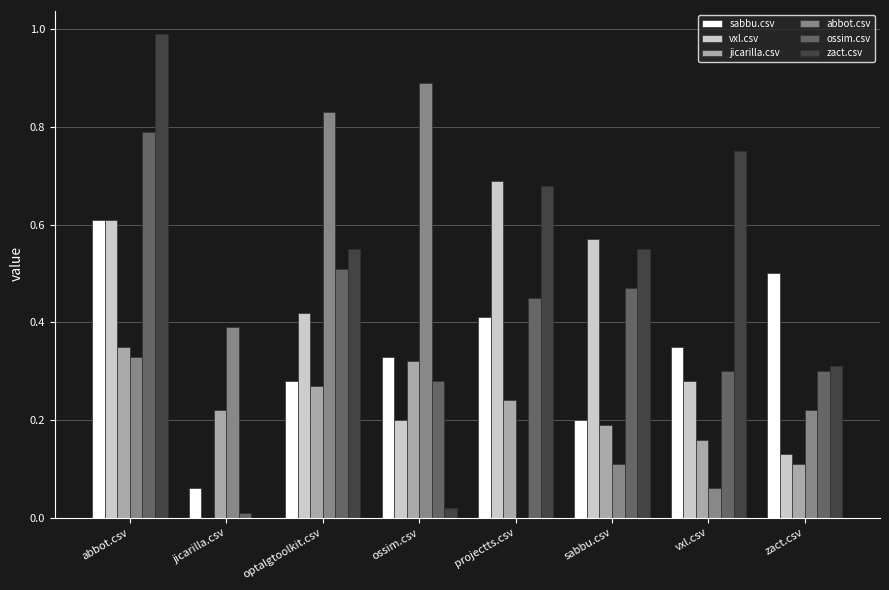

Which series has the largest range (max minus min)?

zact.csv